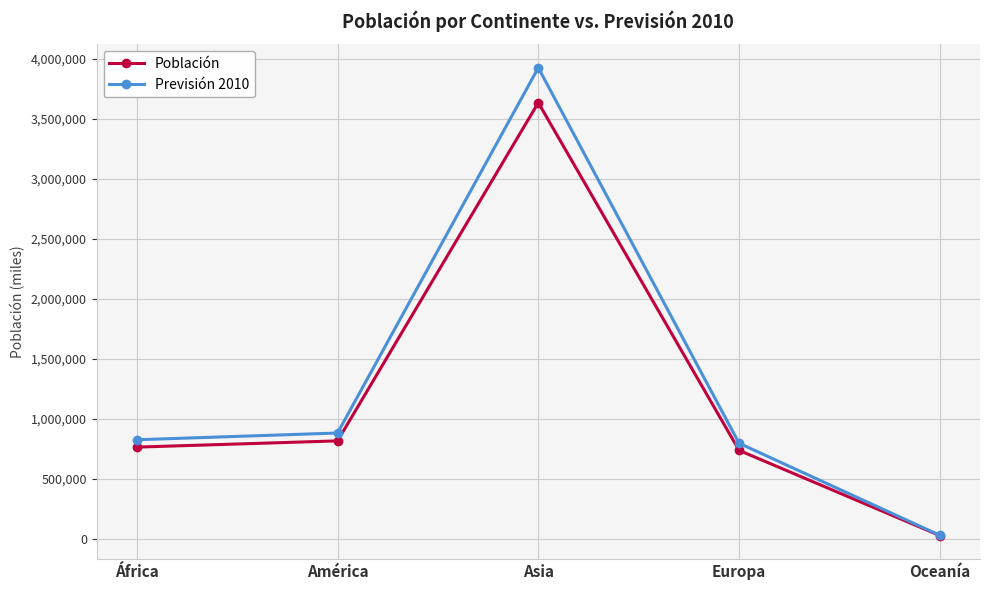

Rank the series by their maximum value, from lowest to highest.

Población, Previsión 2010